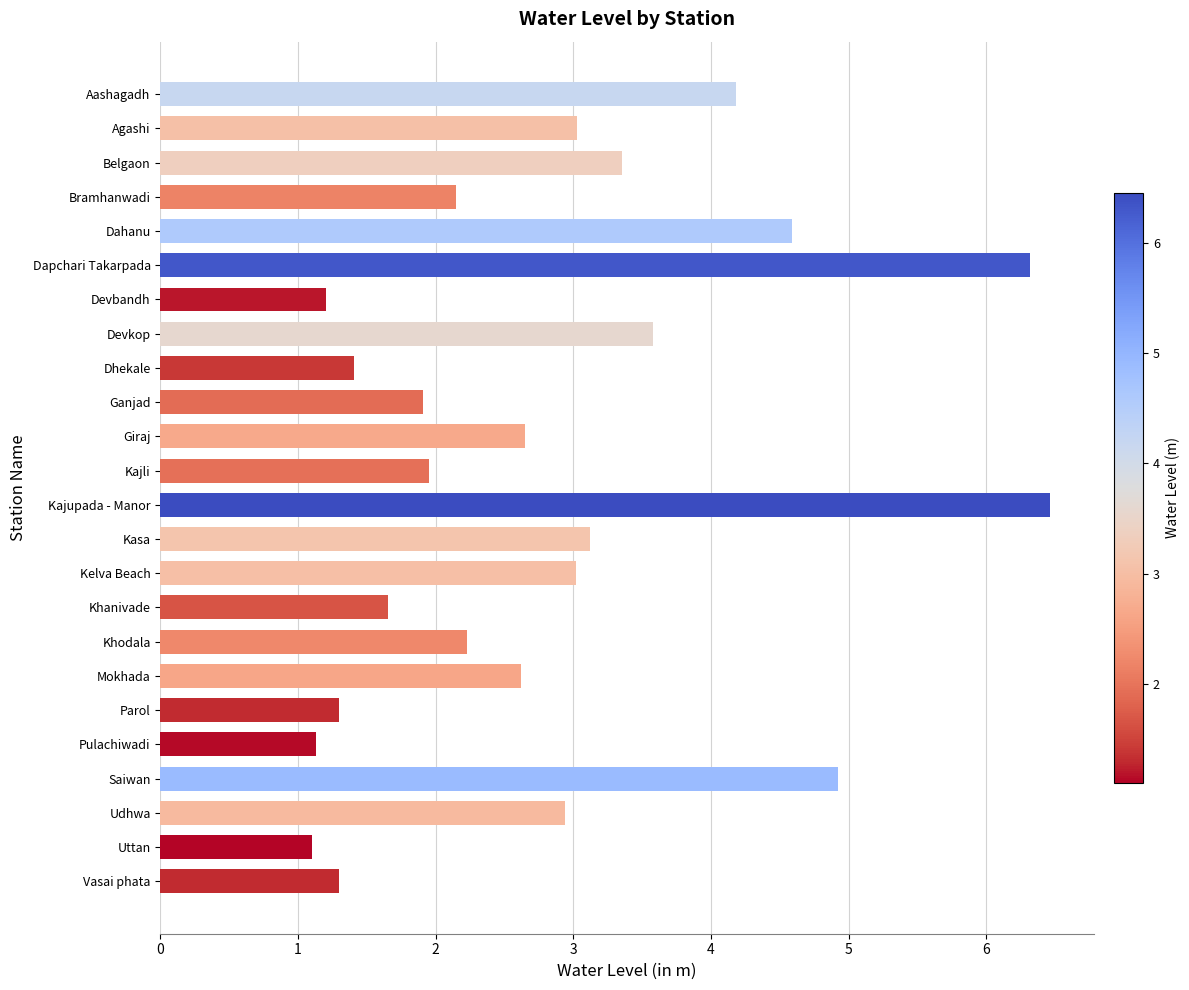

What is the value of the 7th bar from the top?

1.2